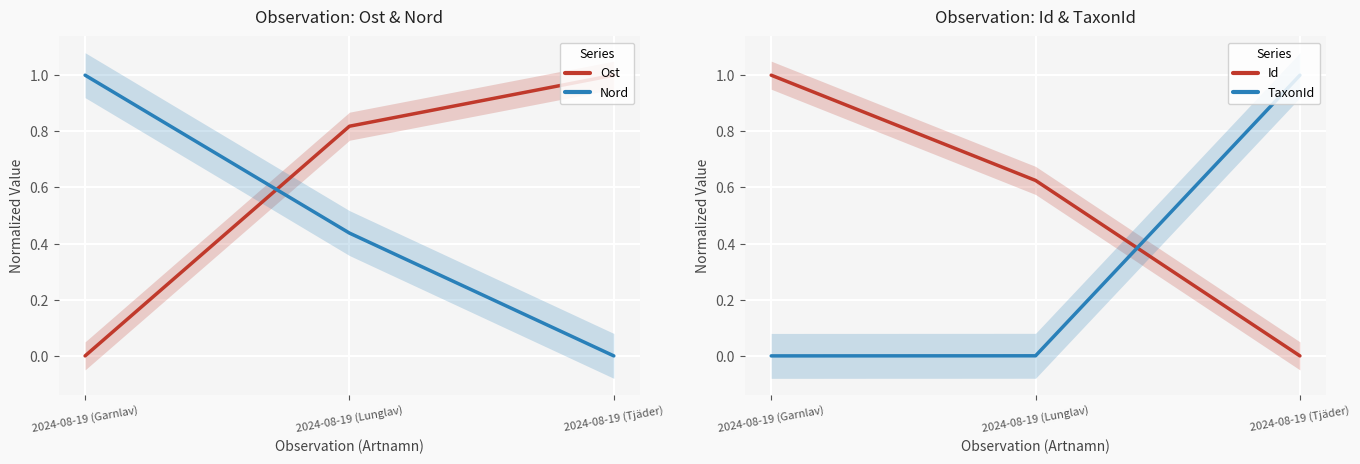

At which label is Ost closest to 0?

2024-08-19 (Garnlav)